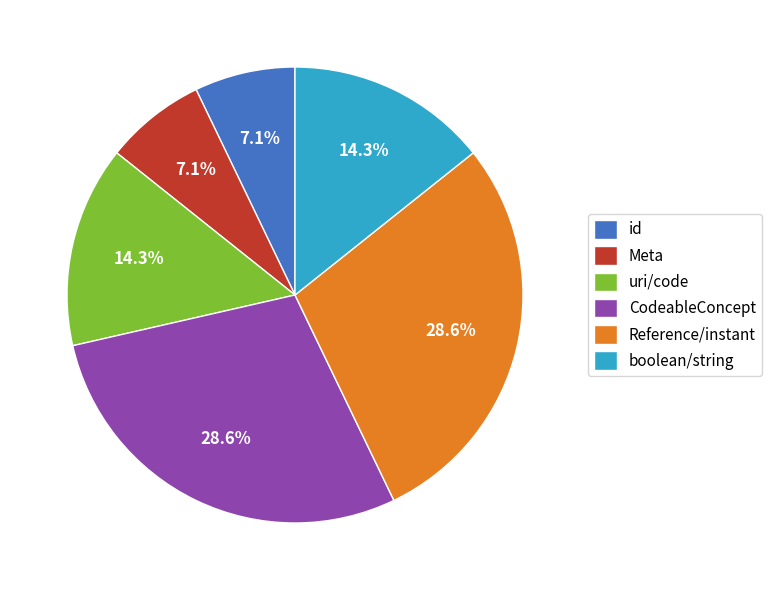

Combined, what portion of the pie is id and uri/code?

21.4%